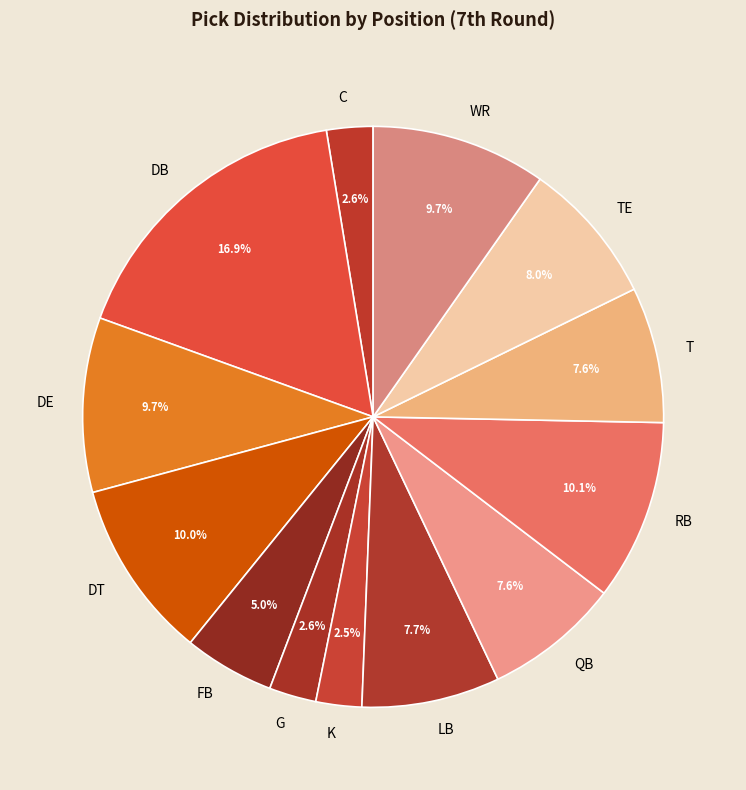

Between QB and G, which is larger?

QB